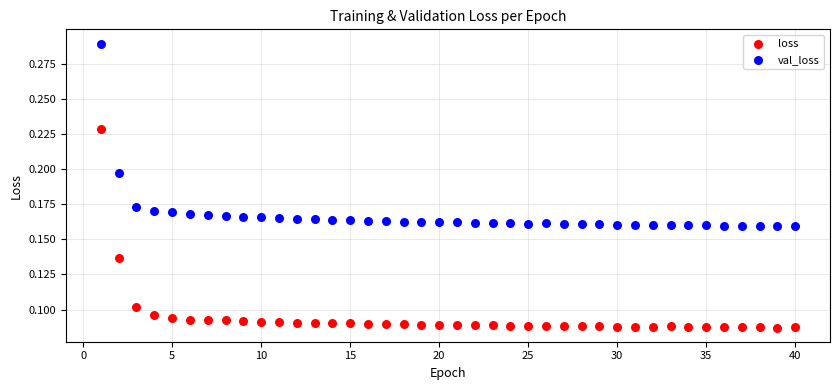

Across all data points, what is the range of X values (max minus min)?

39.0